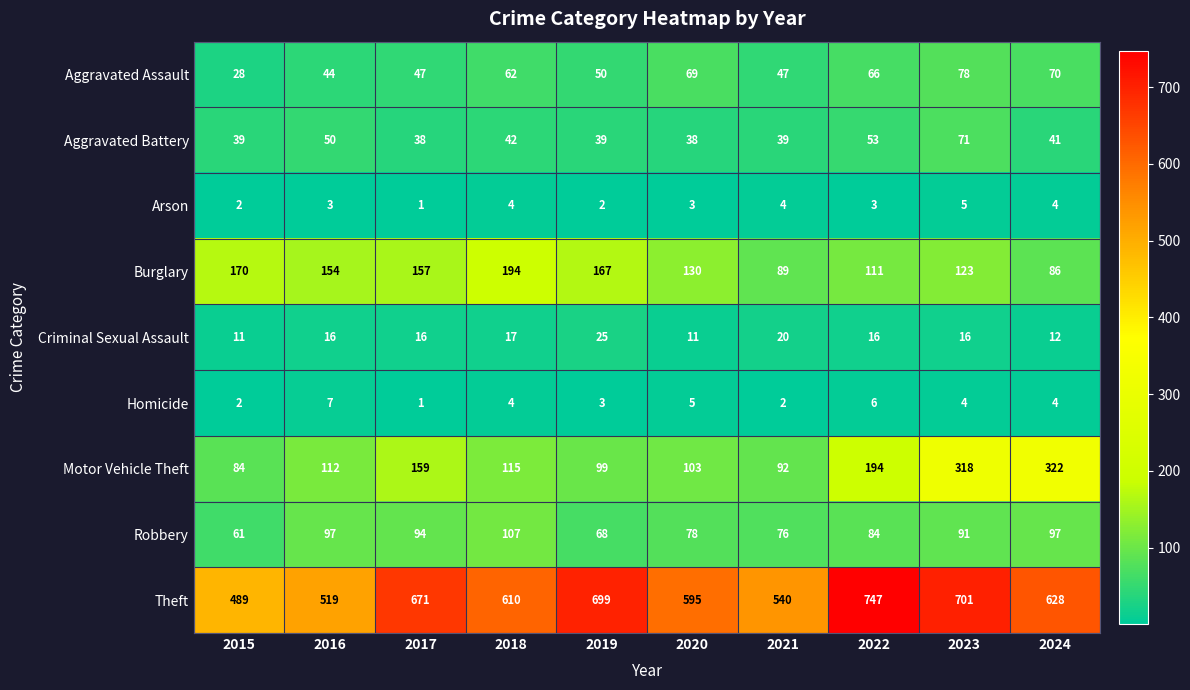

Where is Aggravated Battery nearest to the value 54?

2022